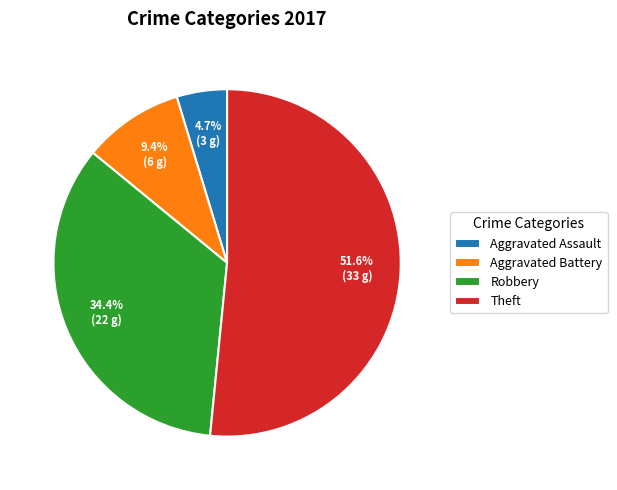

To the nearest percent, what is the average slice percentage?

25%